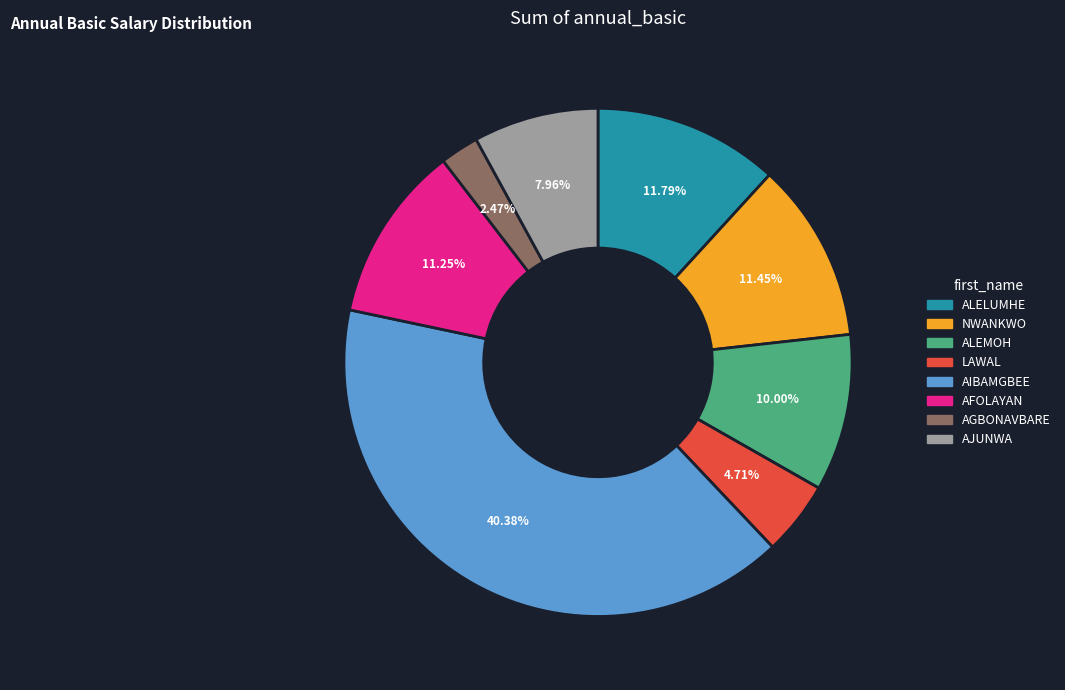

True or false: ALELUMHE accounts for 12% of the total.

True